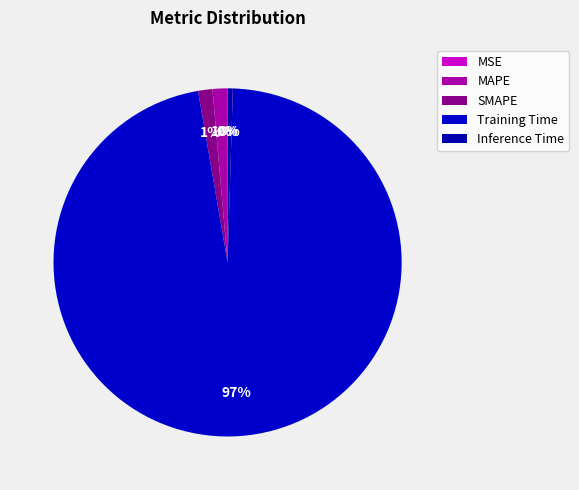

The Inference Time slice represents 0% of the pie. True or false?

True